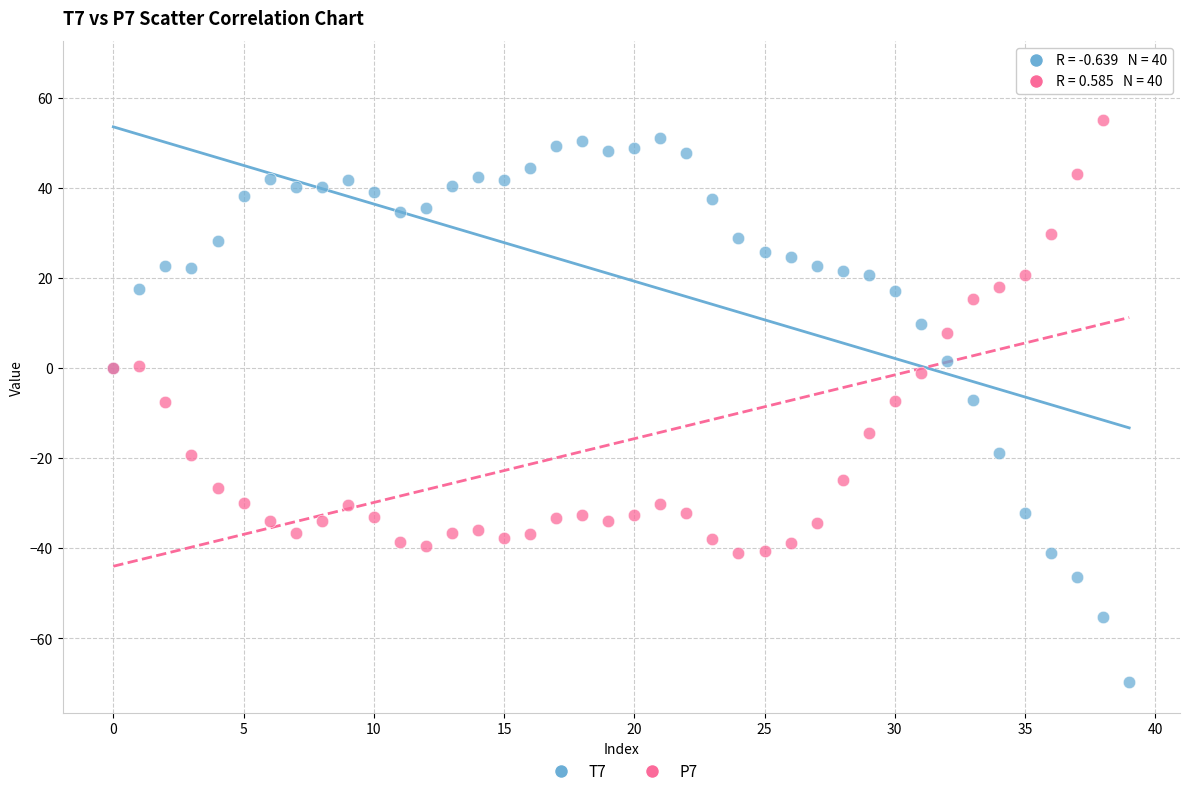

Which series reaches the maximum Y coordinate?

P7